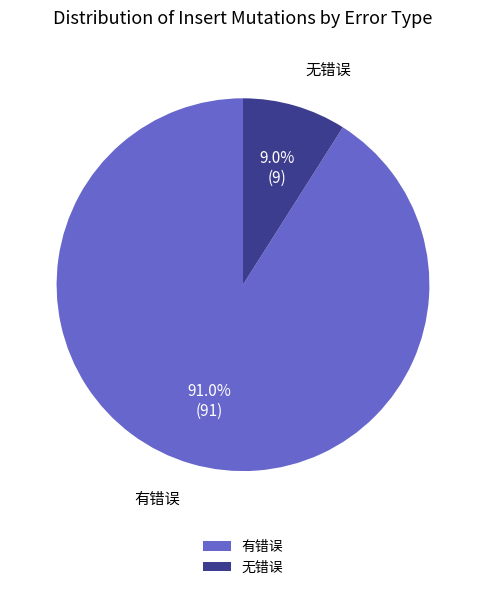

To the nearest percent, what percentage of the pie is 无错误?

9%